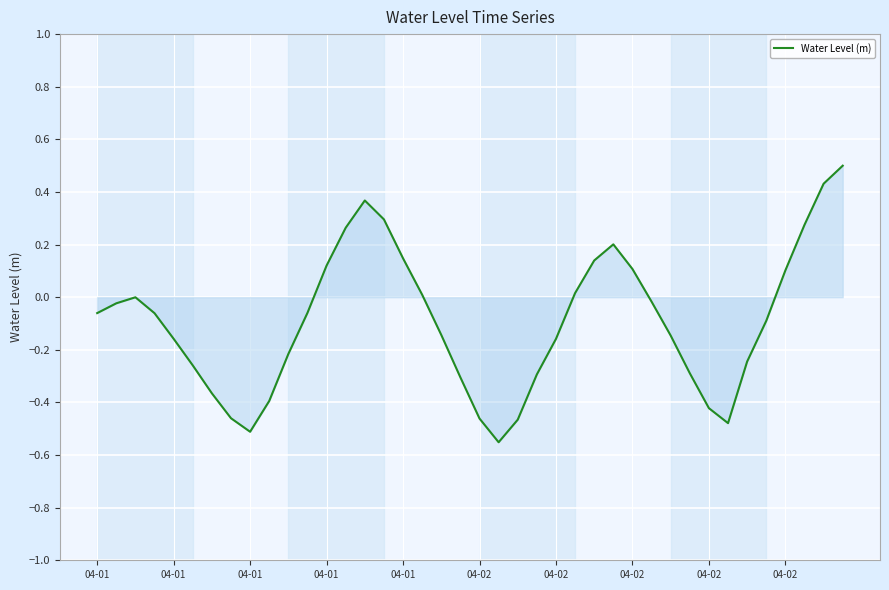

What is the greatest value displayed?

0.5